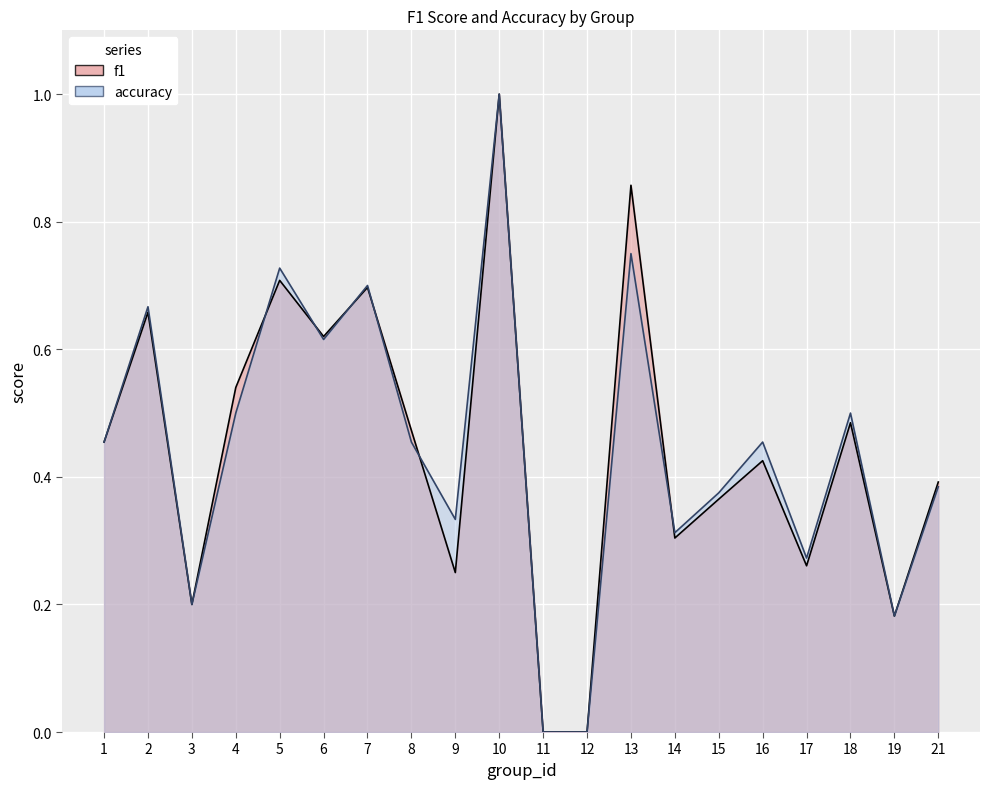

Which series has the largest total across all categories?

accuracy